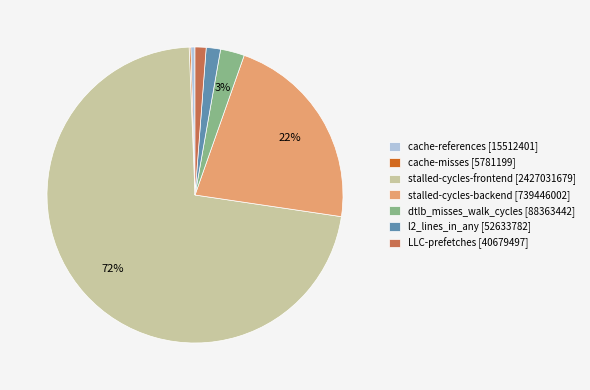

Is it true that stalled-cycles-backend [739446002] is 12% of the pie?

False